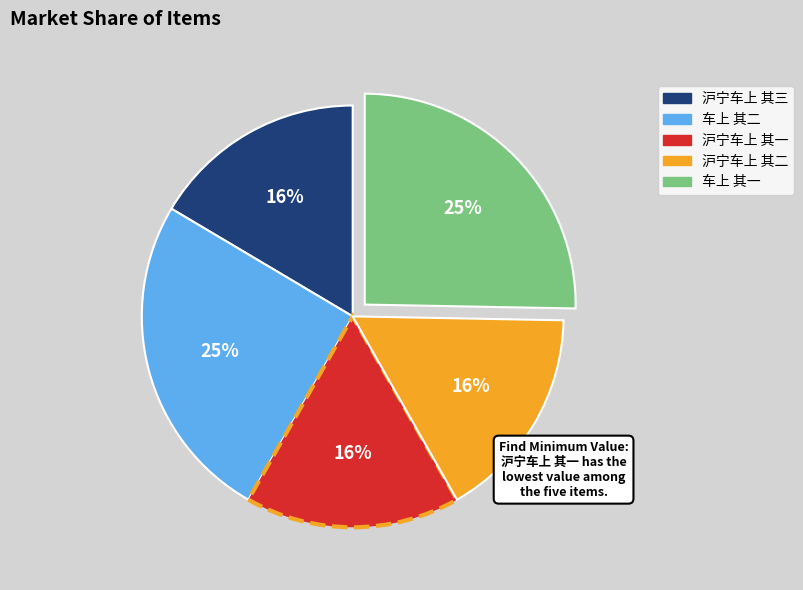

Is there any slice that represents more than half of the pie?

No